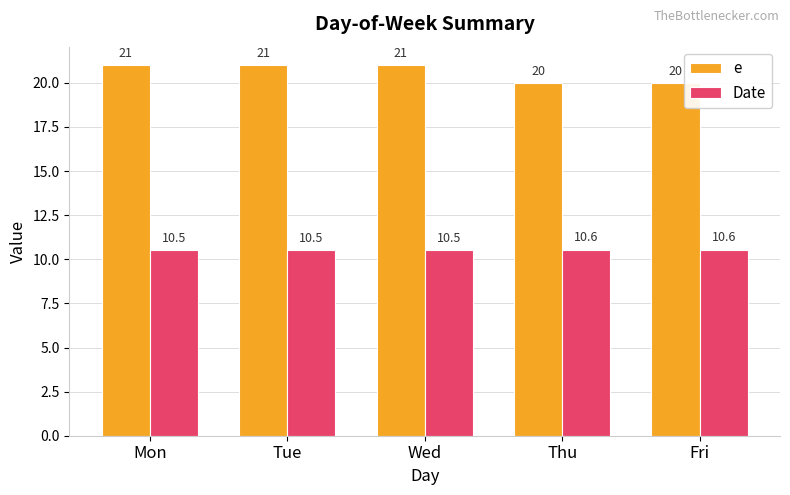

The value of Date at Tue is 10.5. True or false?

True